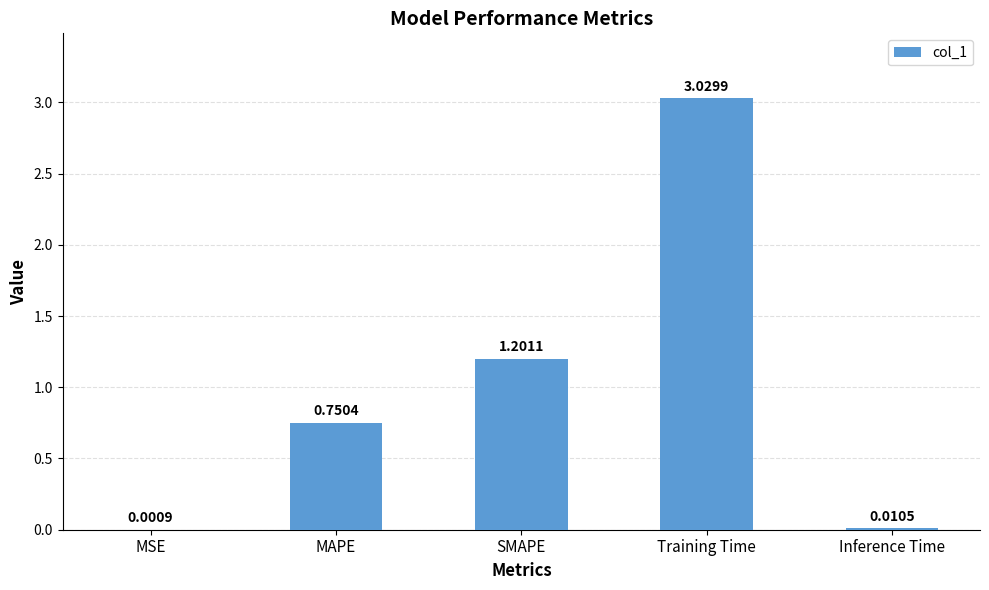

At which label is the value closest to 1?

SMAPE